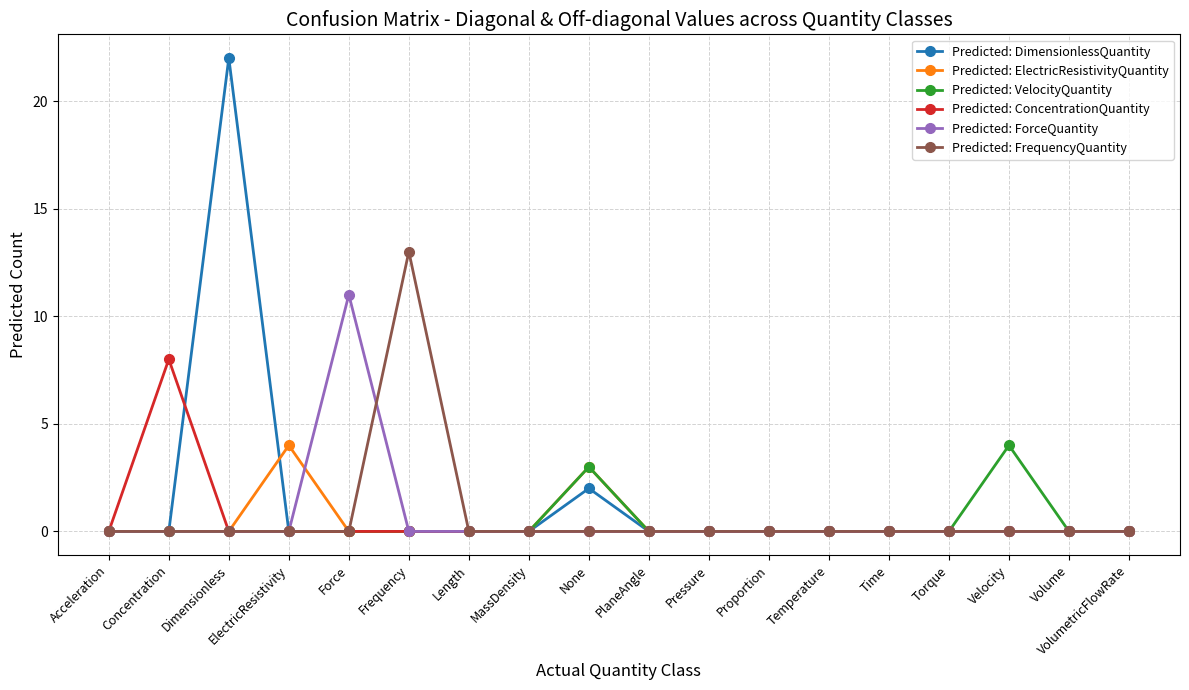

Is this an area chart (filled region under the line)?

No